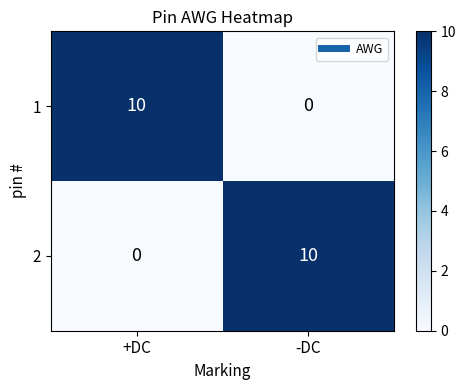

Reading left to right, list all the values displayed in this chart.

1: 10	0
2: 0	10